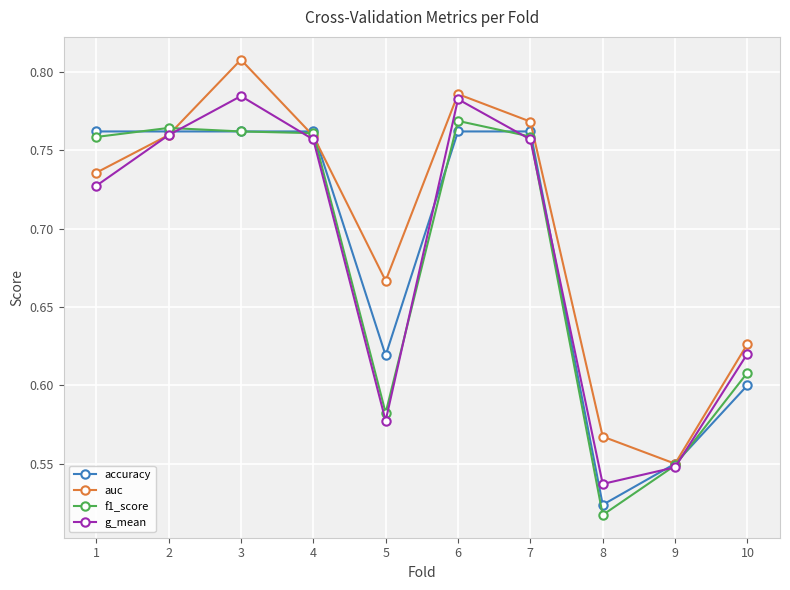

At which label is auc closest to 0?

9